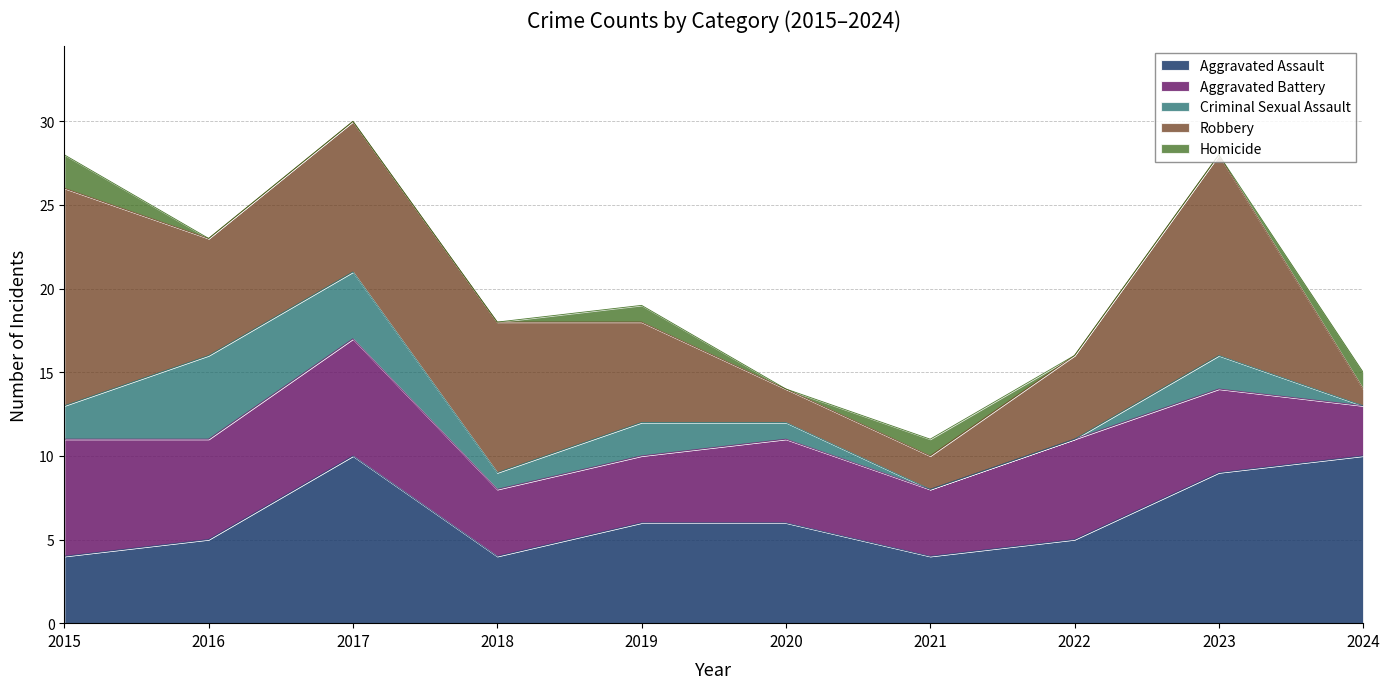

Which category has the lowest value in the Homicide series?

2016